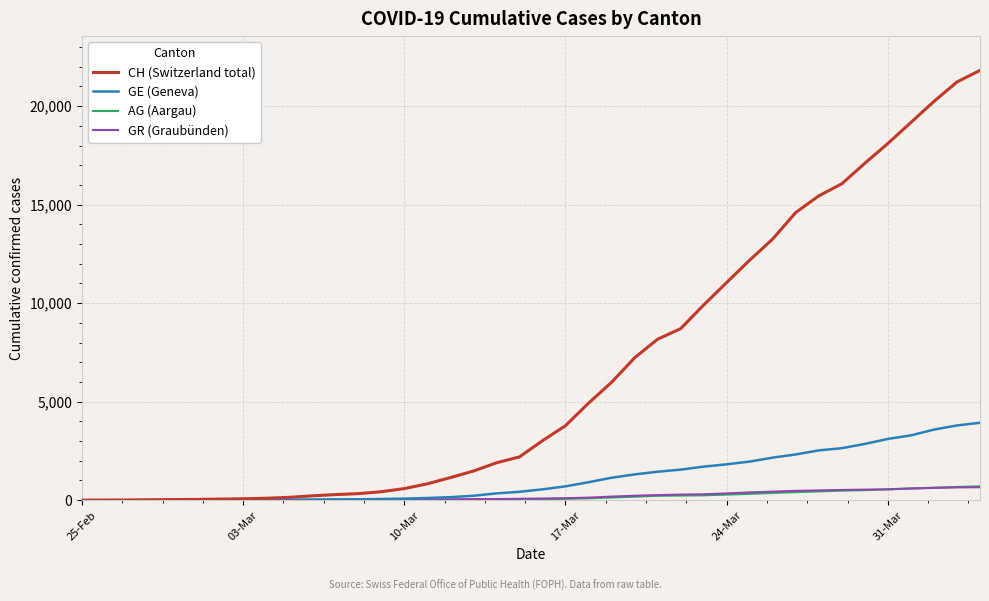

What is the highest value of the CH (Switzerland total) series?

21813